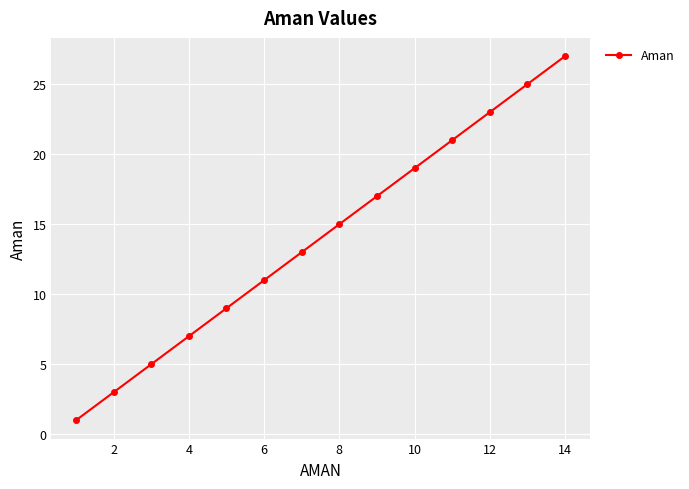

What is the difference between the second highest and minimum values?

24